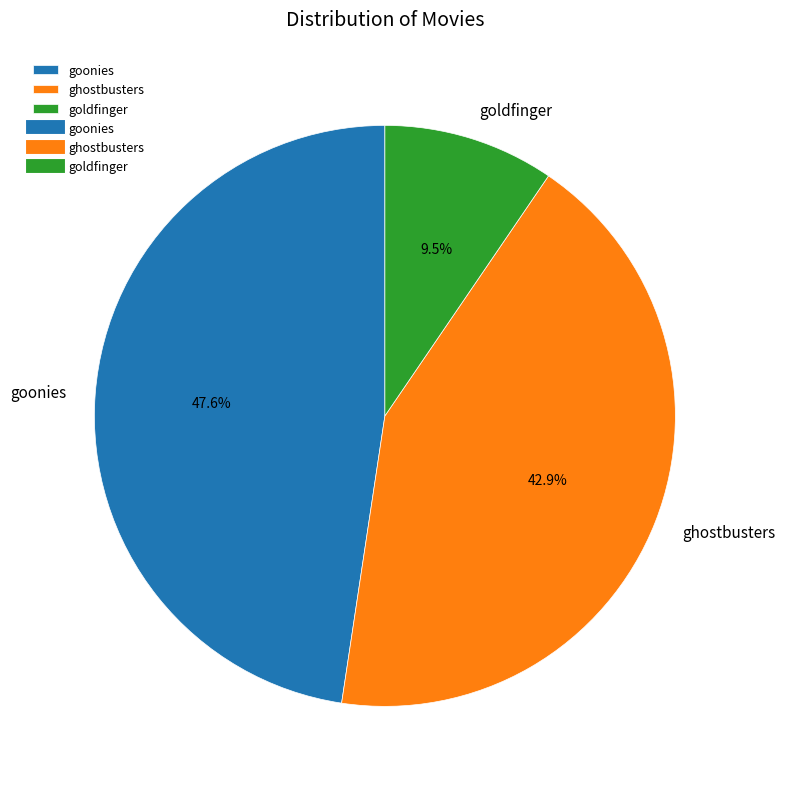

What percentage is NOT represented by goonies?

52.4%